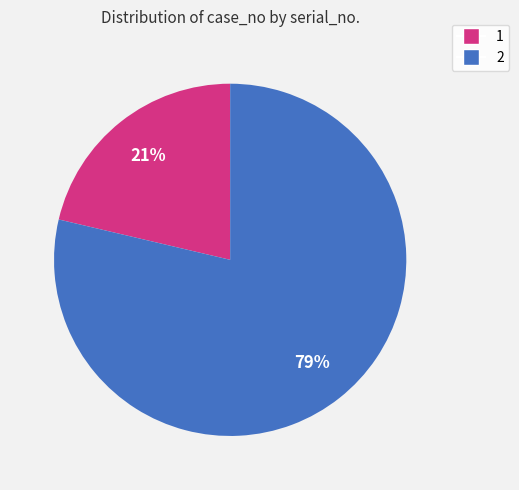

True or false: 1 accounts for 7% of the total.

False